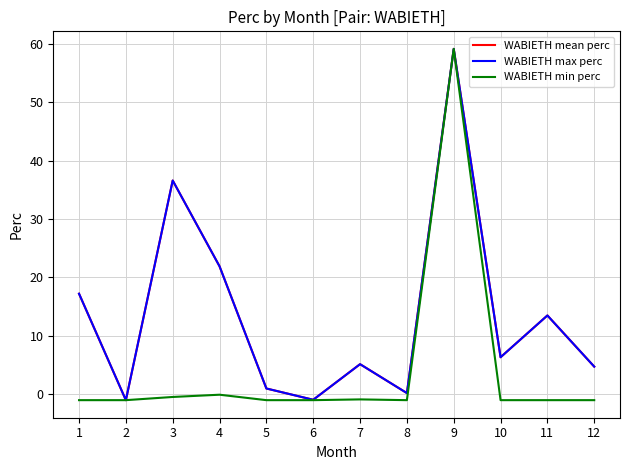

Which has a higher value, 9 or 11?

9